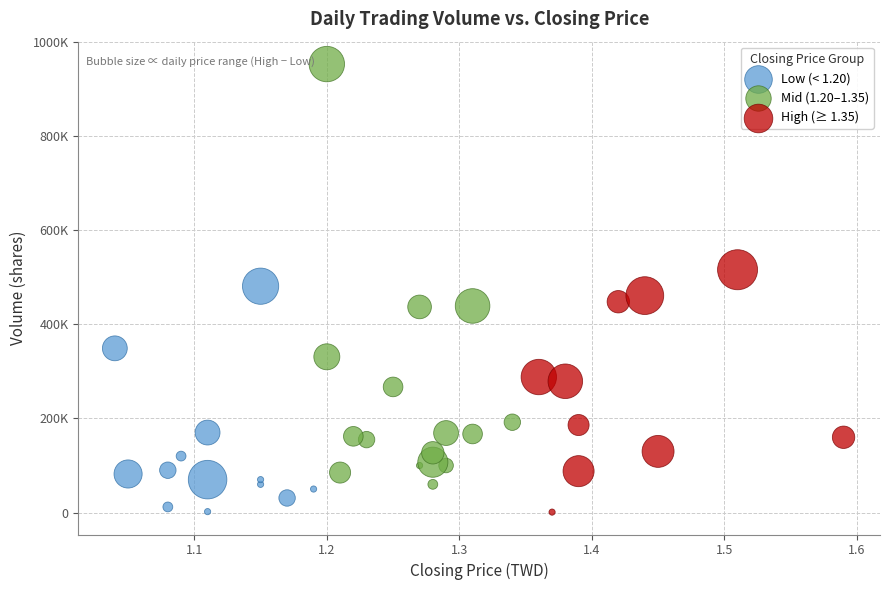

Which series reaches the maximum Y coordinate?

Mid (1.20–1.35)